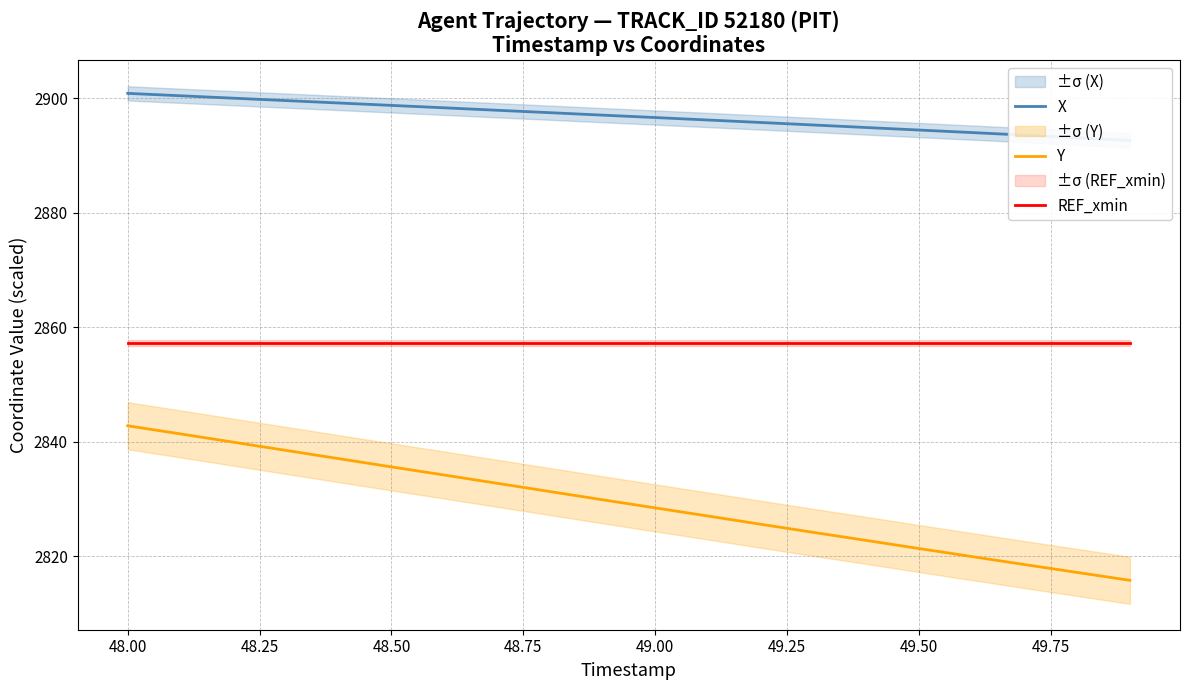

Is it true that Y equals 3865.0 at 48.50?

False